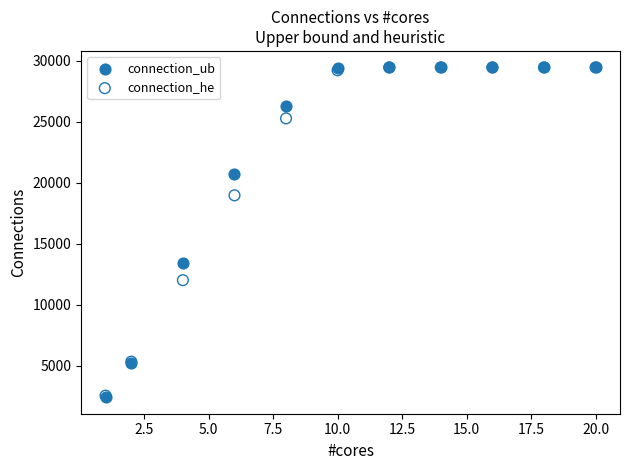

In the connection_ub series, what Y value is closest to 15935?

13445